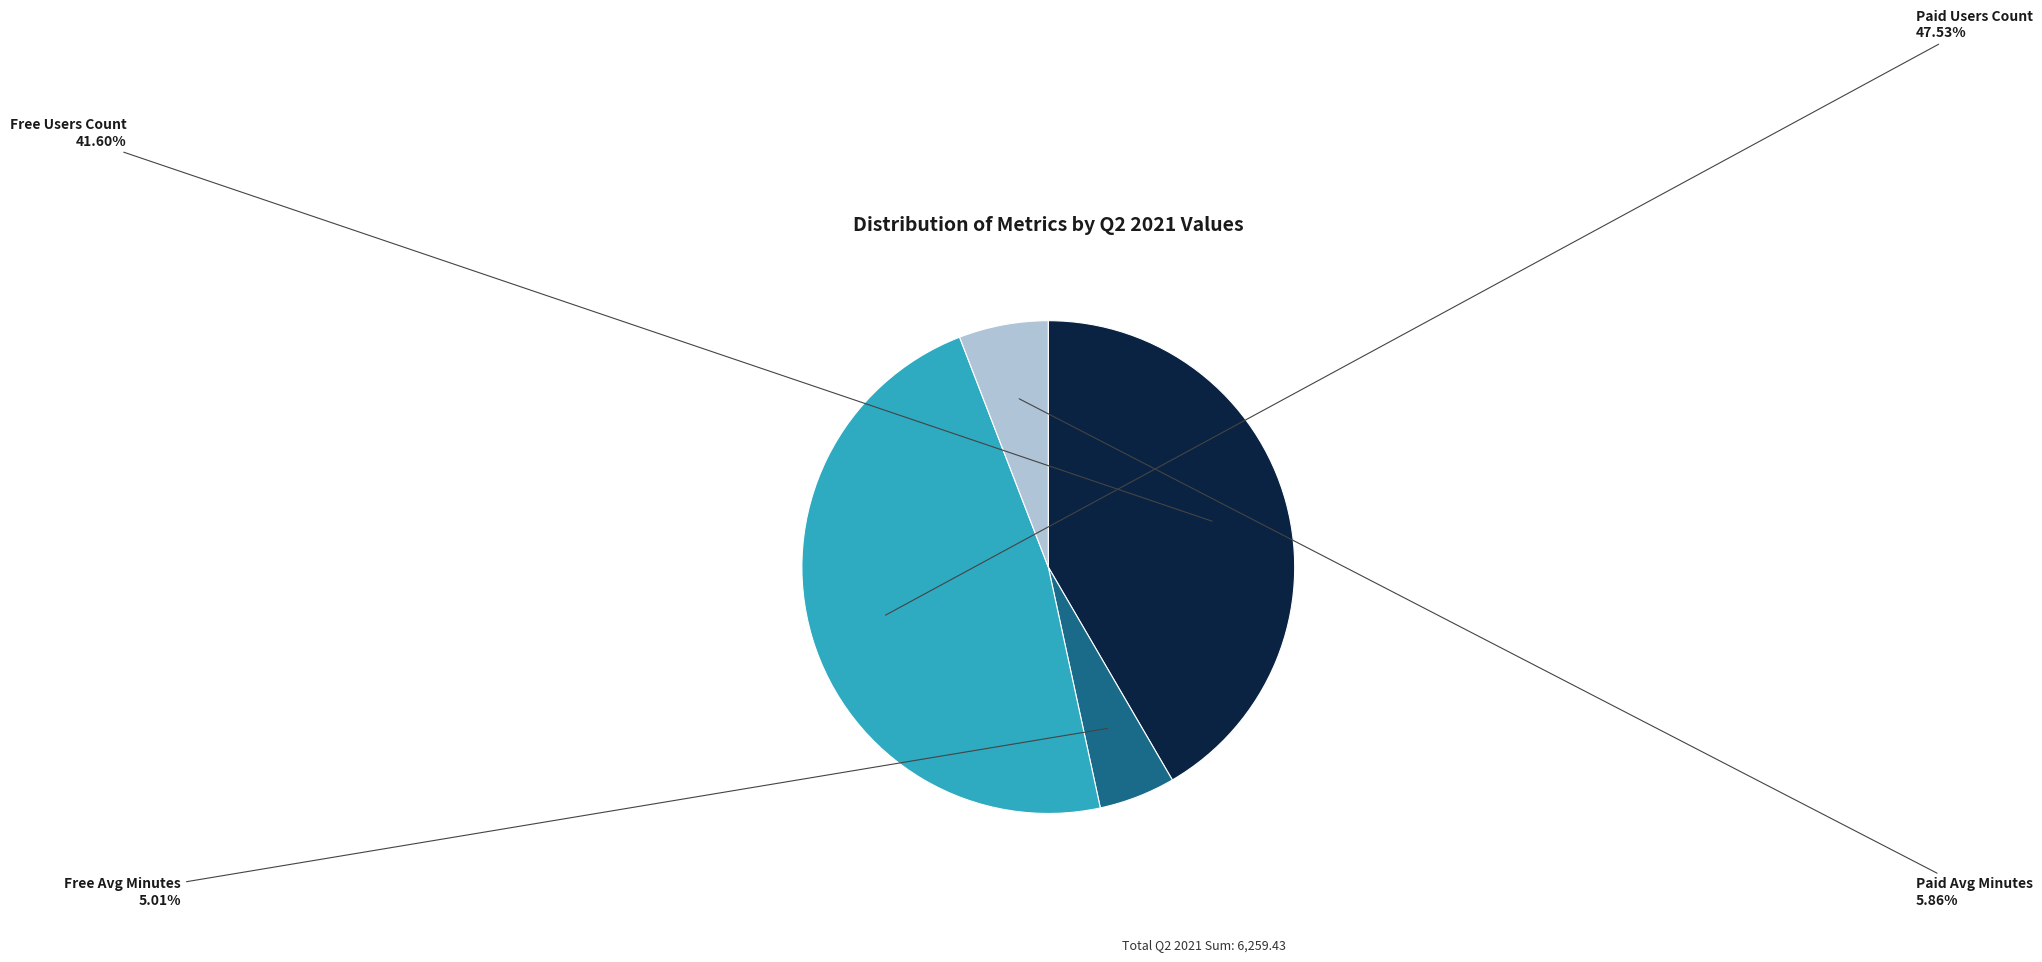

To the nearest percent, what is the difference between the Paid Users Count and Free Users Count slice percentages?

6%